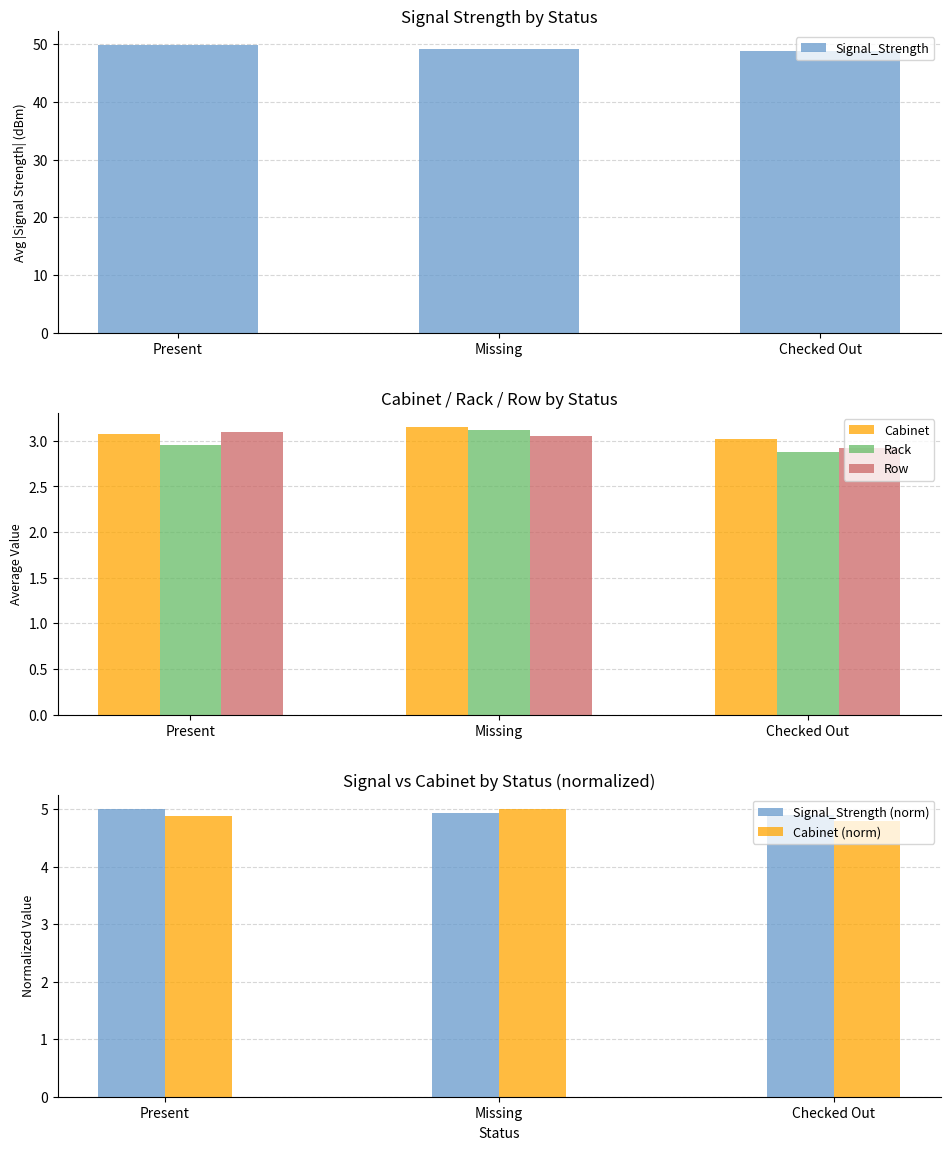

What is the label of the 2nd bar from the right?

Missing